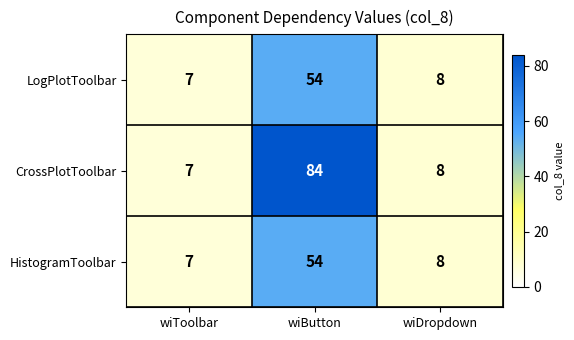

How many data points does each series have?

3